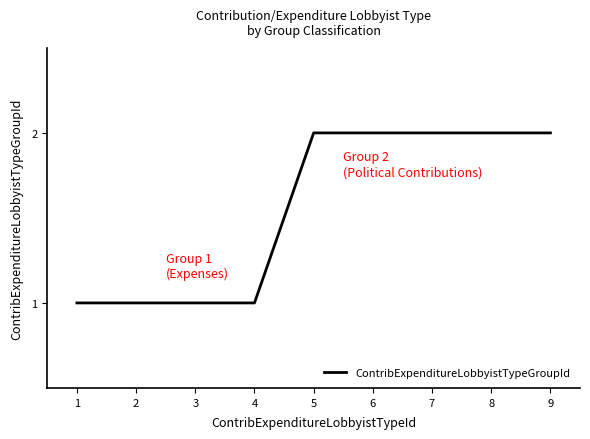

Reading left to right, extract all data points from this chart.

1=1	2=1	3=1	4=1	5=2	6=2	7=2	8=2	9=2